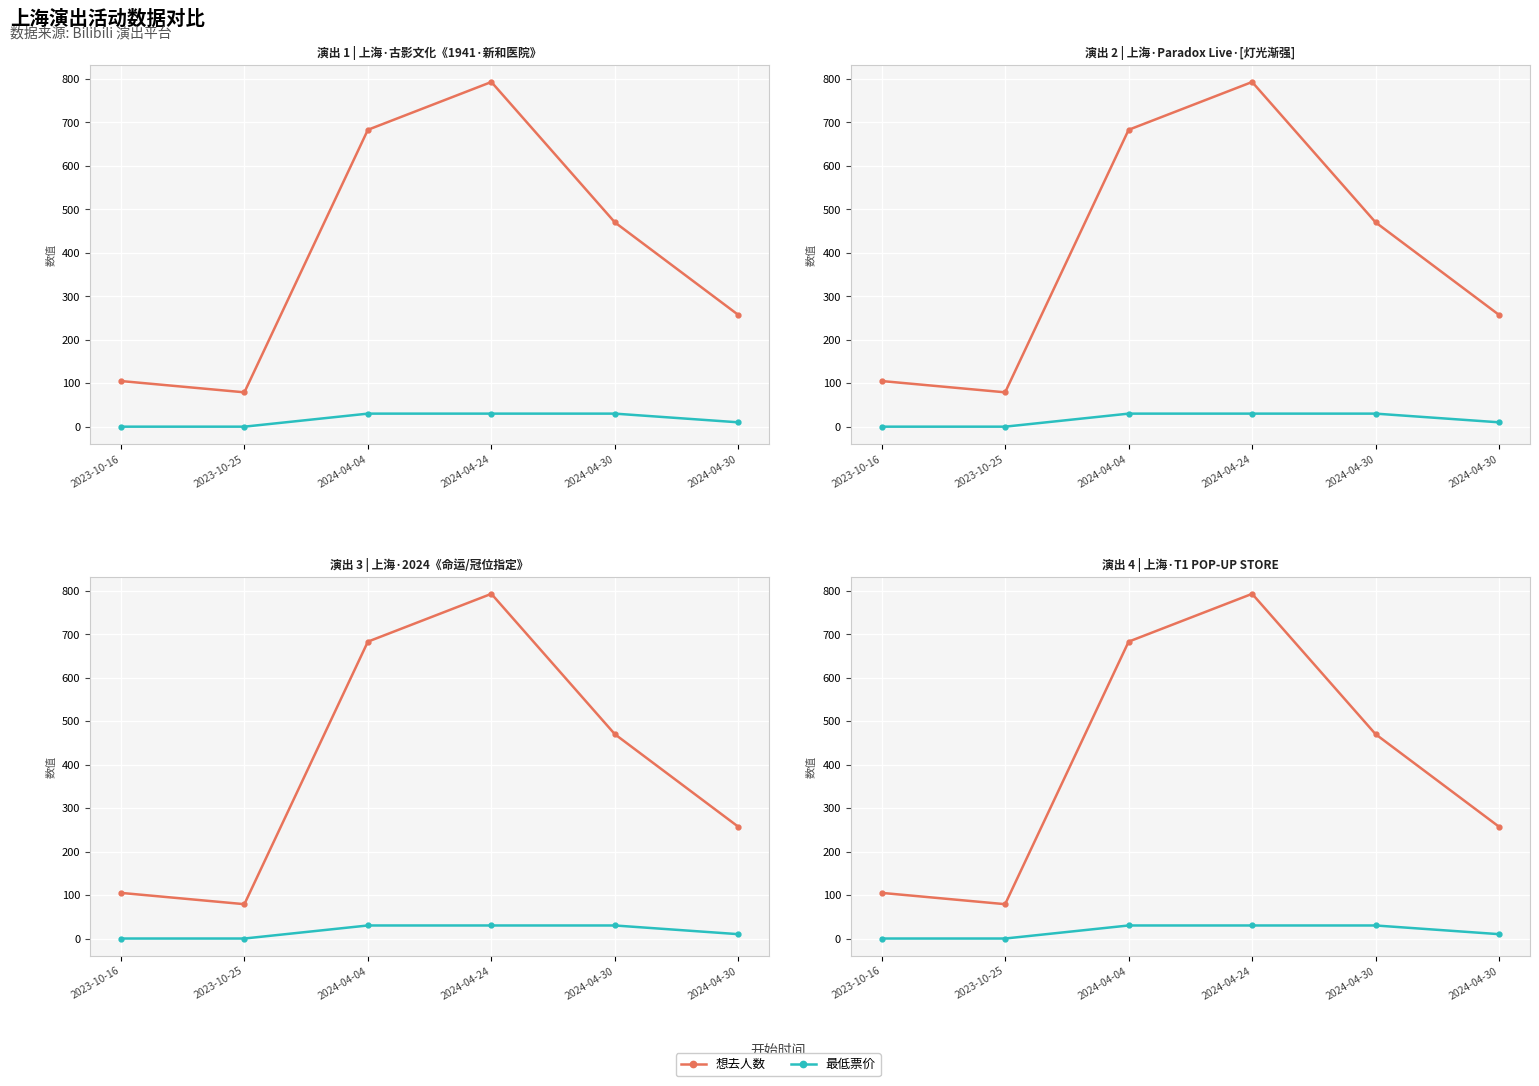

What is the value of the 想去人数 point at the 3rd from the left?

683